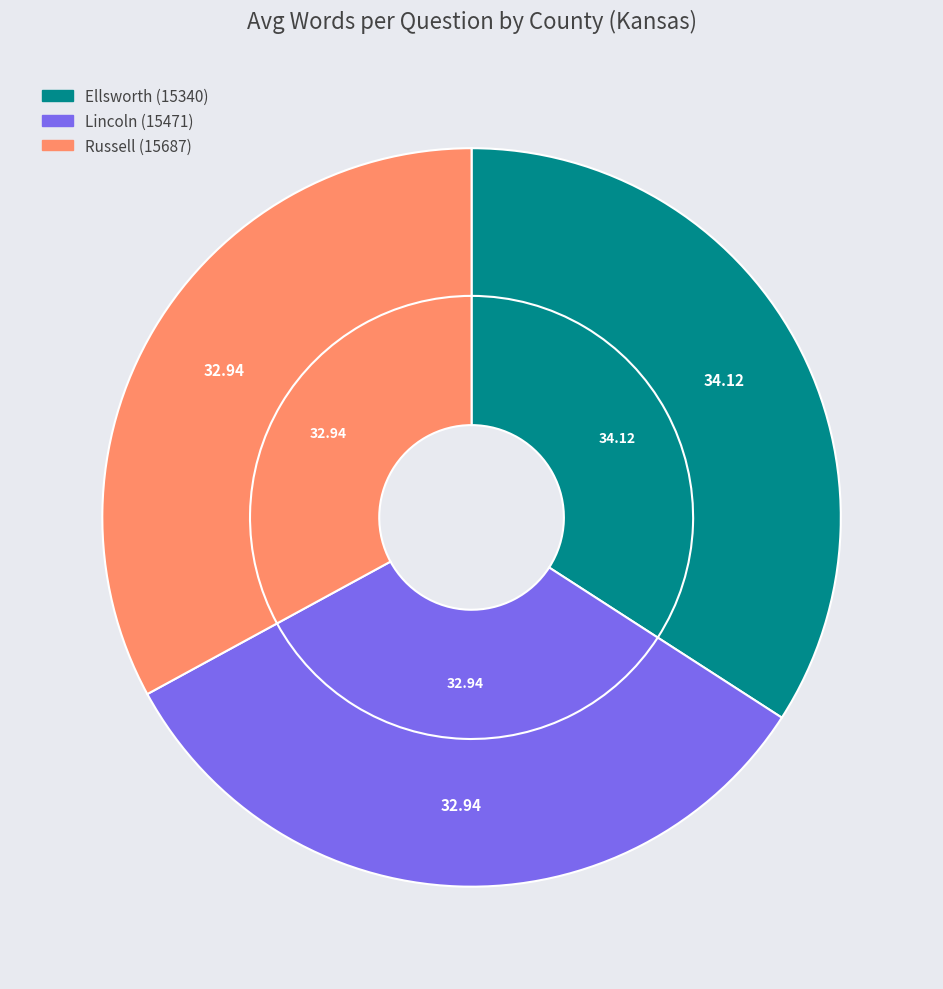

To the nearest percent, what percentage of the pie is Russell (15687)?

33%